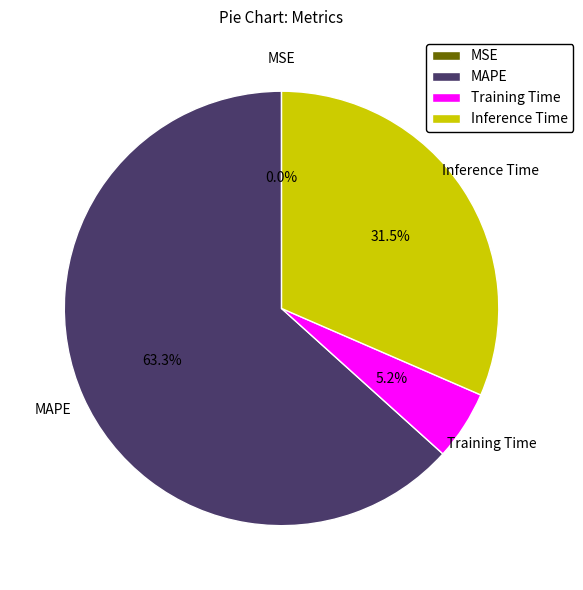

Does any single category account for the majority?

Yes